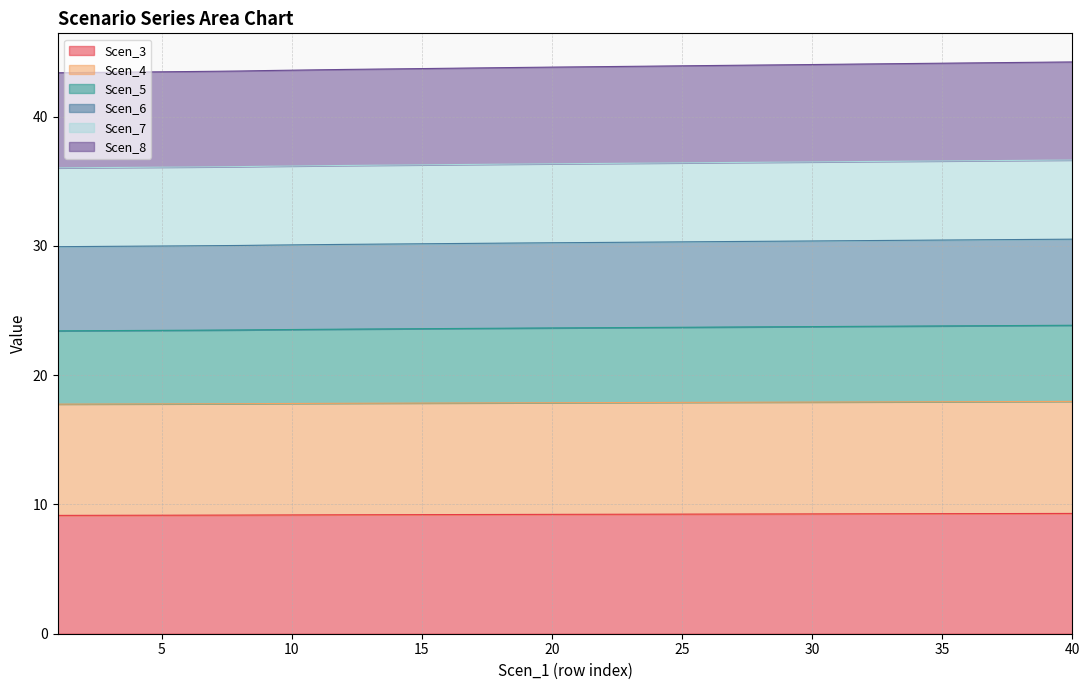

The value of Scen_3 at 10 is 9.2. True or false?

True